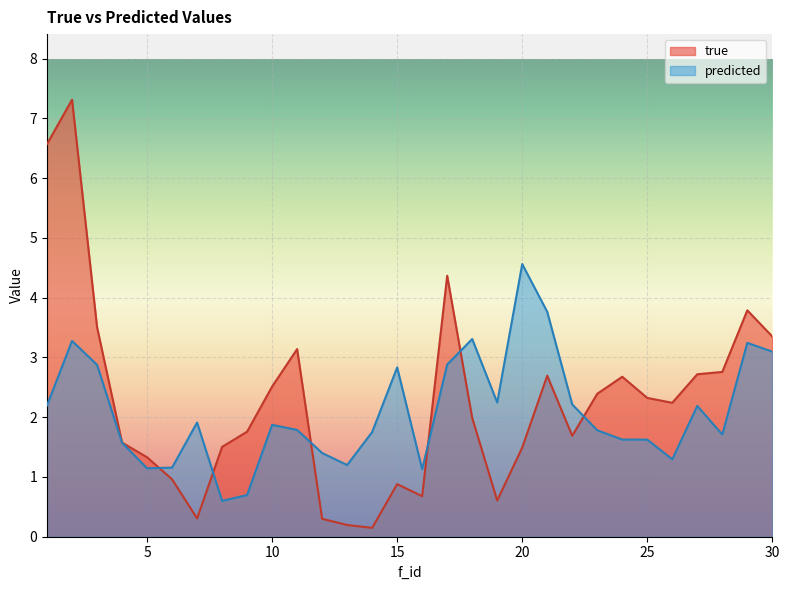

What is the sum of the true values at 12 and 29?

4.1